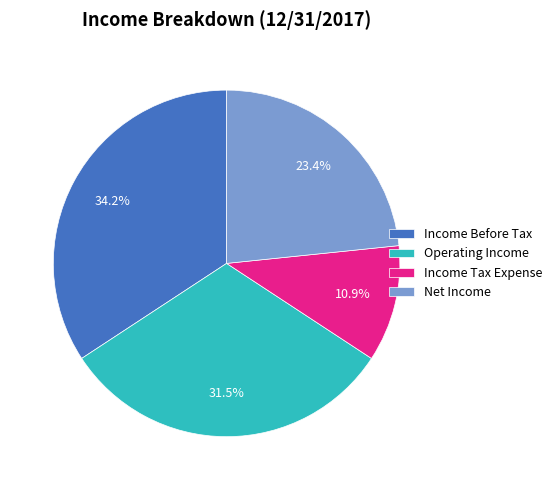

Rank the categories by value from lowest to highest.

Income Tax Expense, Net Income, Operating Income, Income Before Tax